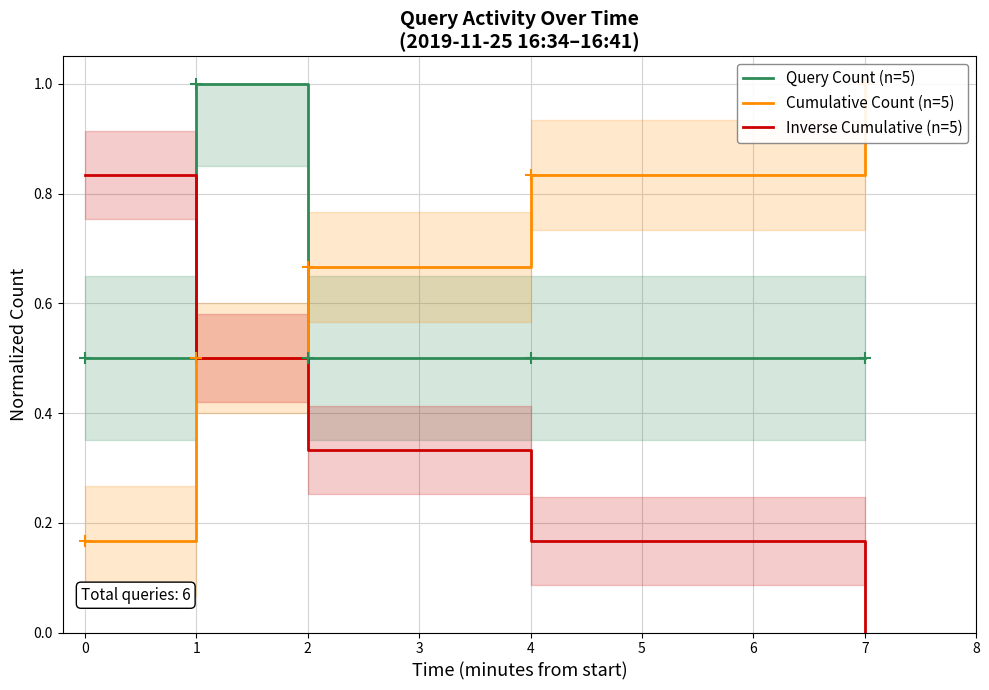

What is the maximum value for Query Count (n=5)?

1.0